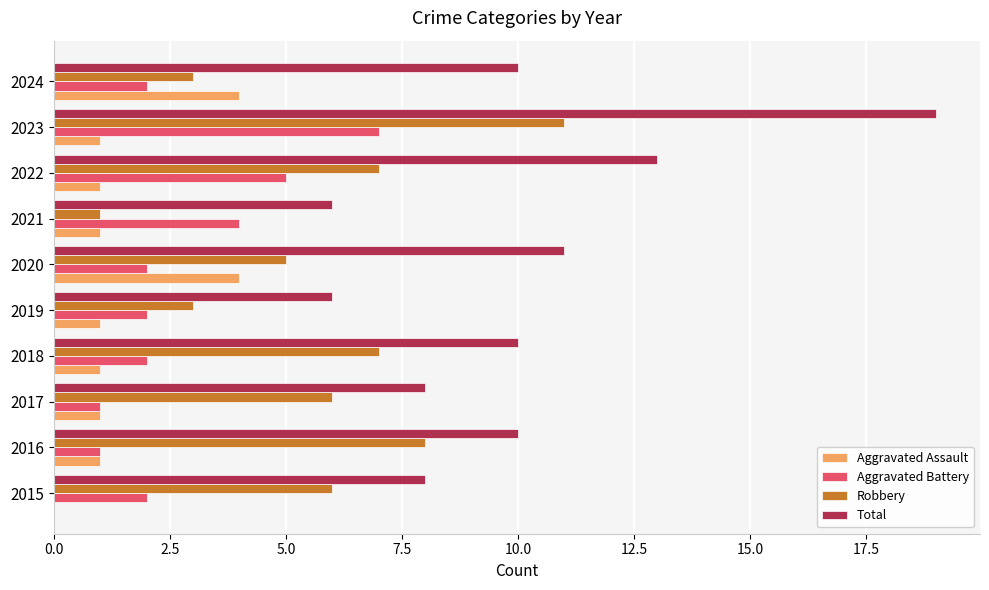

At which category does the chart reach its peak across all series?

2023